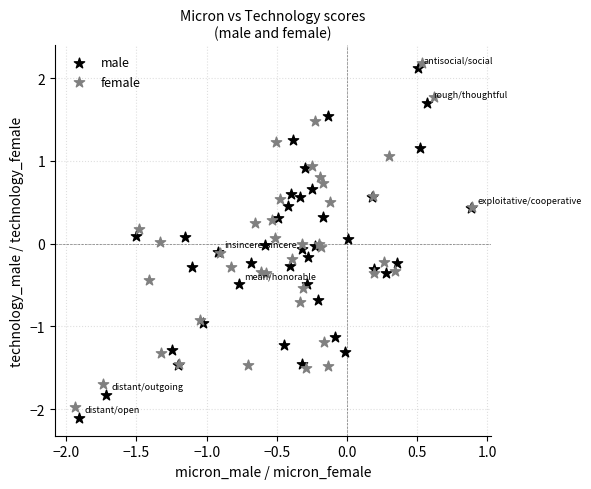

Which series reaches the maximum Y coordinate?

female